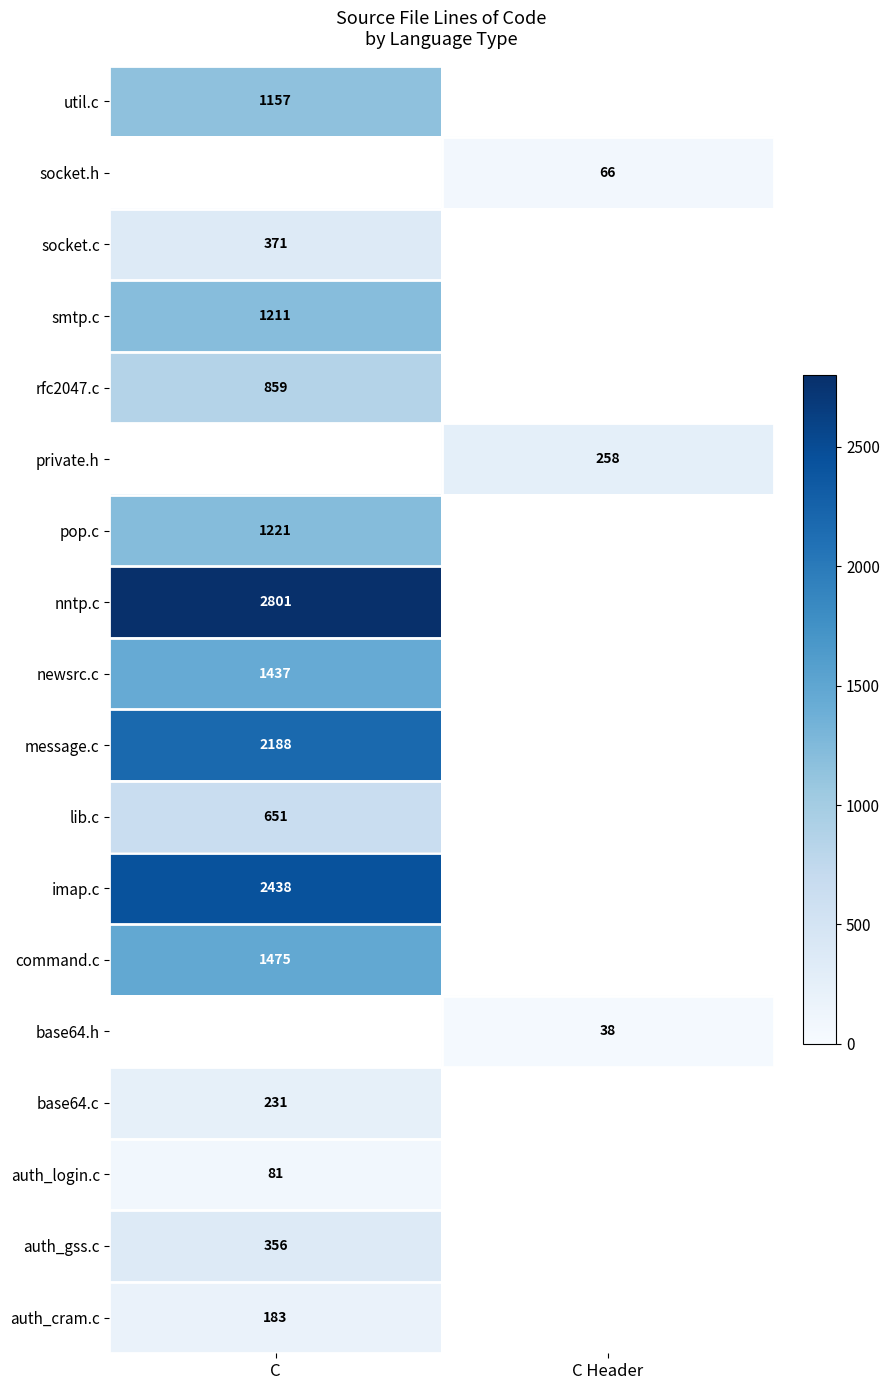

Is the value of base64.h at C Header greater than the value of base64.c at C?

No